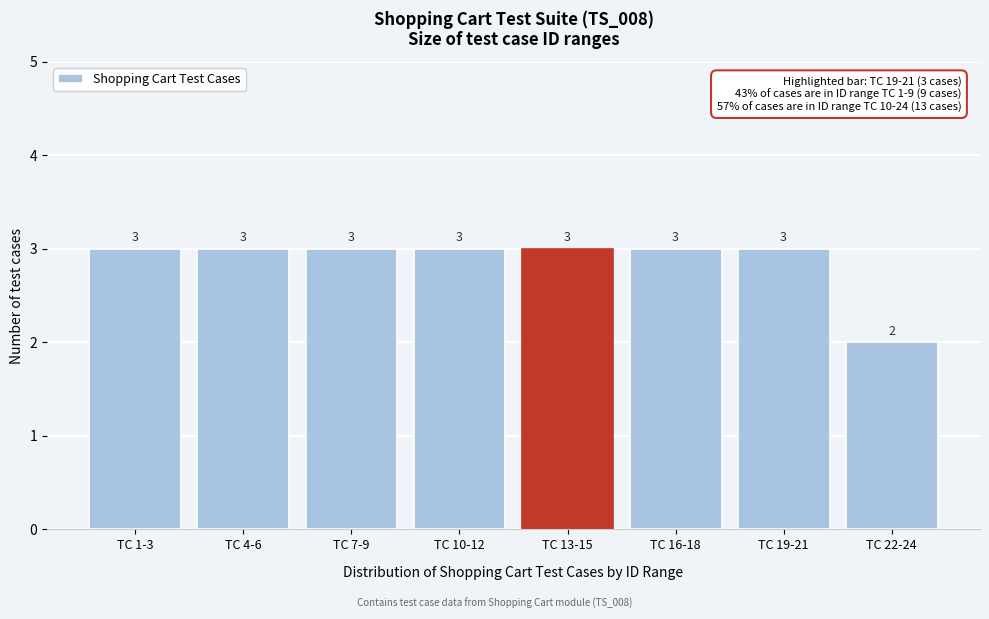

Reading left to right, list all the values displayed in this chart.

TC 1-3=3	TC 4-6=3	TC 7-9=3	TC 10-12=3	TC 13-15=3	TC 16-18=3	TC 19-21=3	TC 22-24=2